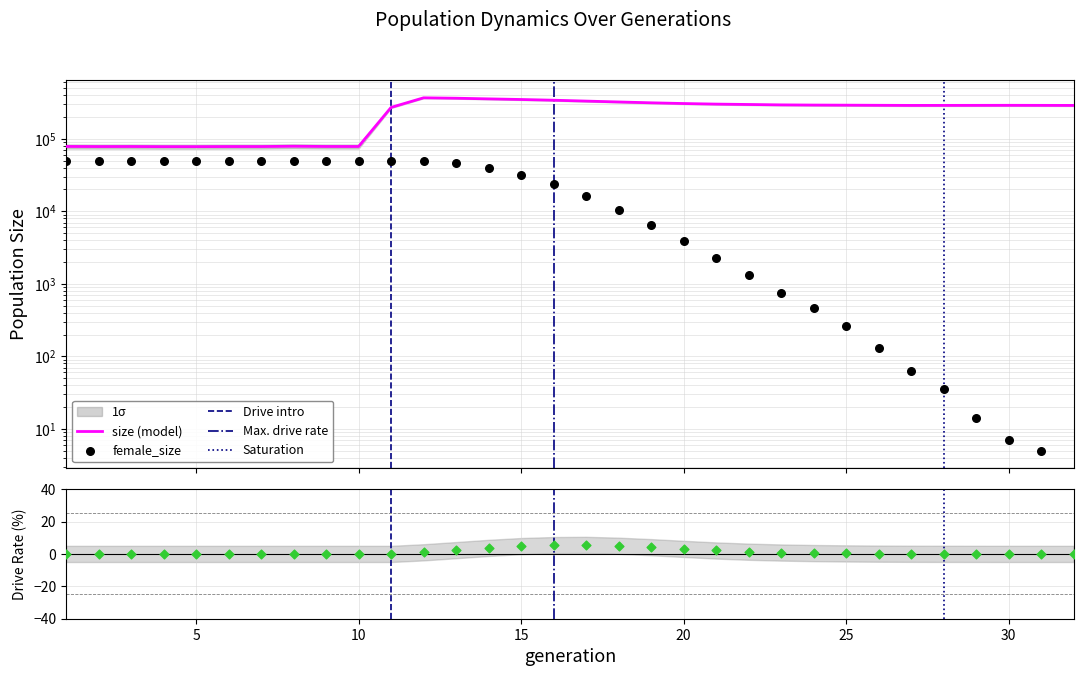

At which category is the sum across all series the highest?

12